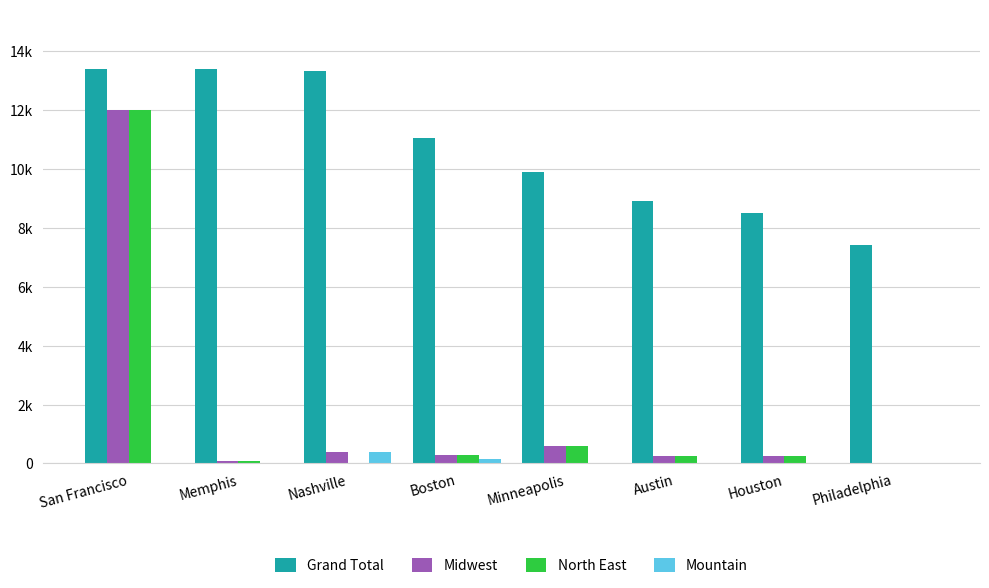

Are the bars grouped side by side (vs. stacked)?

Yes